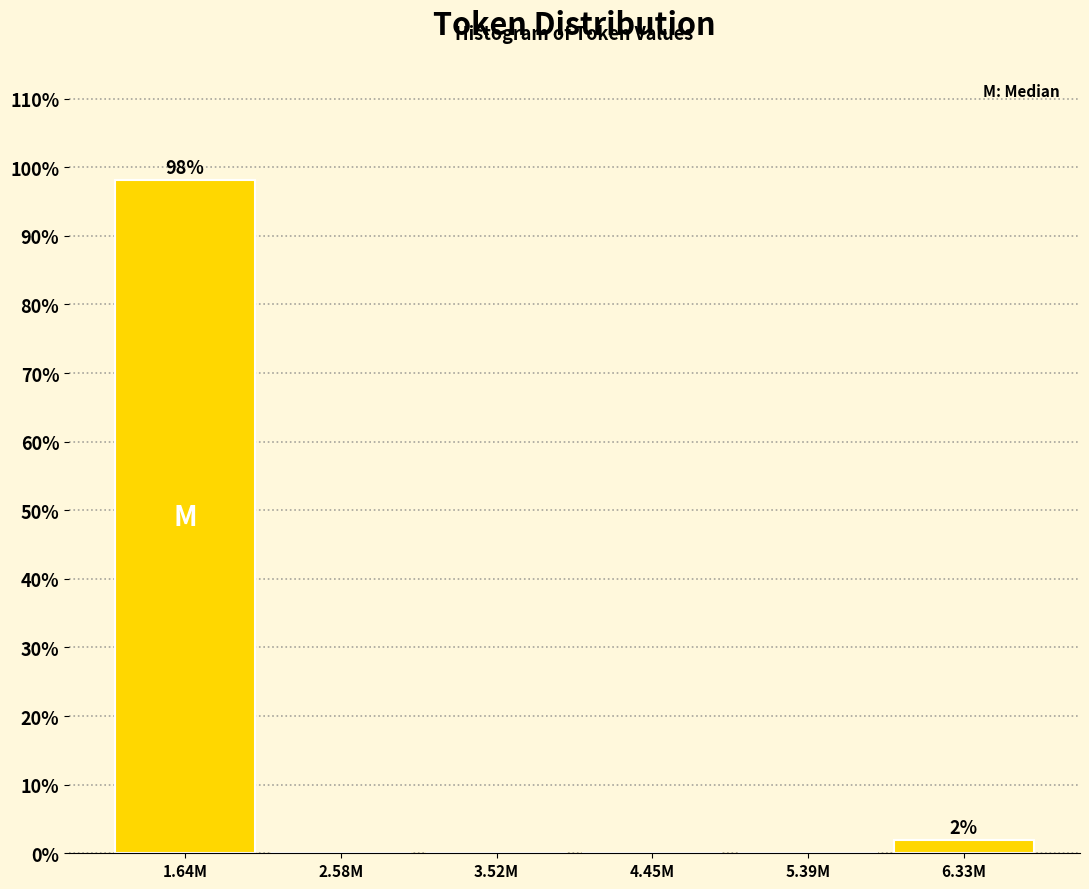

Reading left to right, transcribe all the data shown in this chart.

1.64M=98.1	2.58M=0.0	3.52M=0.0	4.45M=0.0	5.39M=0.0	6.33M=1.9